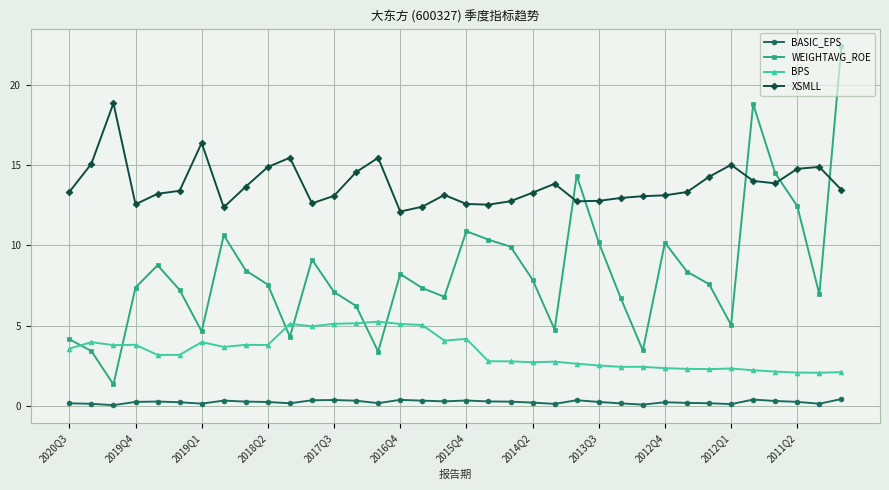

True or false: WEIGHTAVG_ROE has more than 1 points higher than both neighbors.

True